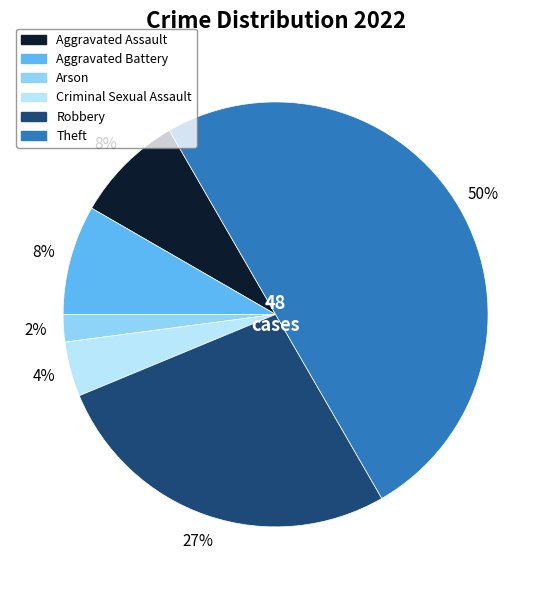

Which category has the smallest portion of the pie?

Arson